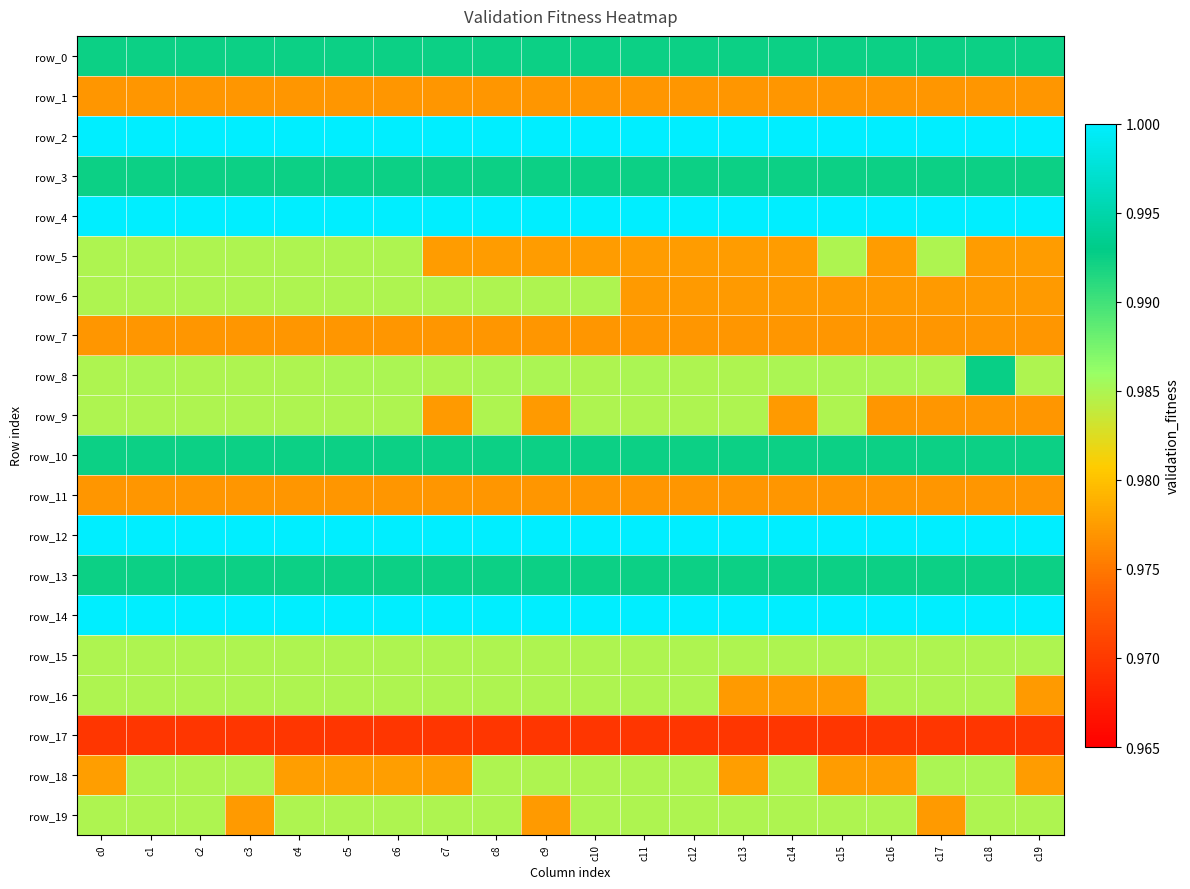

What is the sum of the row_17 values at c14 and c8?

1.9